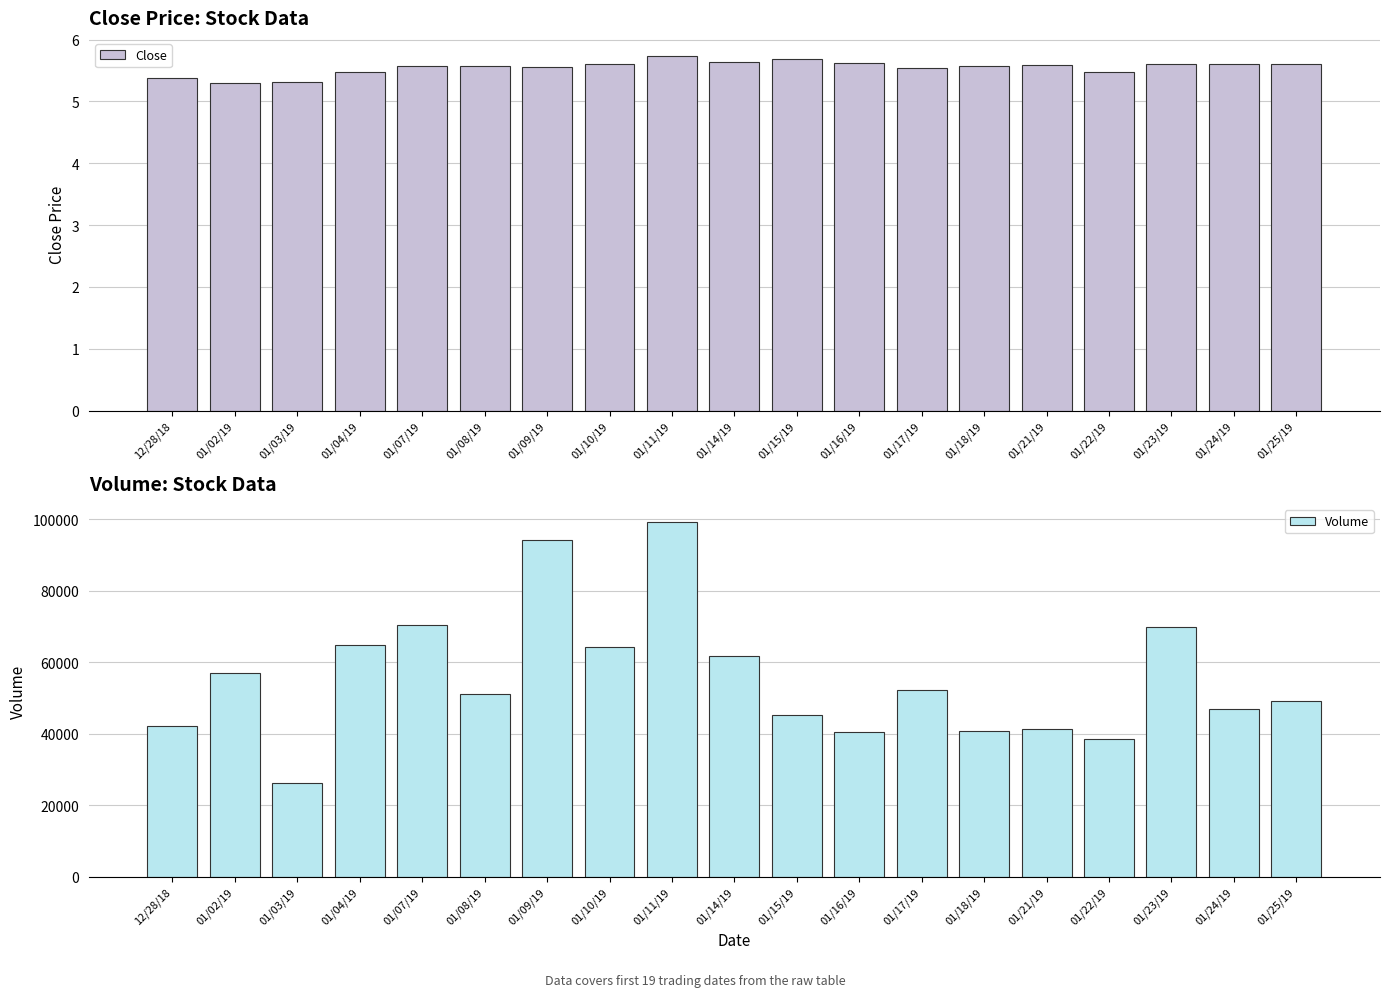

Rank the categories by Close value from highest to lowest.

01/11/19, 01/15/19, 01/14/19, 01/16/19, 01/10/19, 01/23/19, 01/24/19, 01/25/19, 01/21/19, 01/07/19, 01/08/19, 01/18/19, 01/09/19, 01/17/19, 01/22/19, 01/04/19, 12/28/18, 01/03/19, 01/02/19